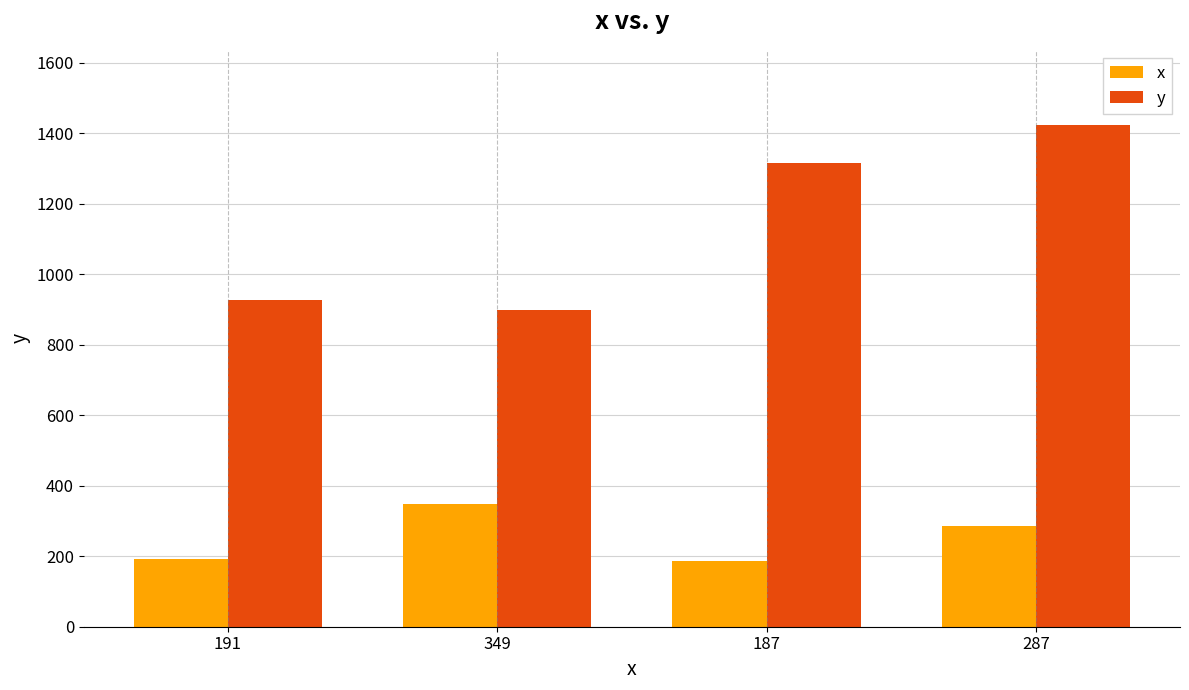

Are the bars horizontal?

No